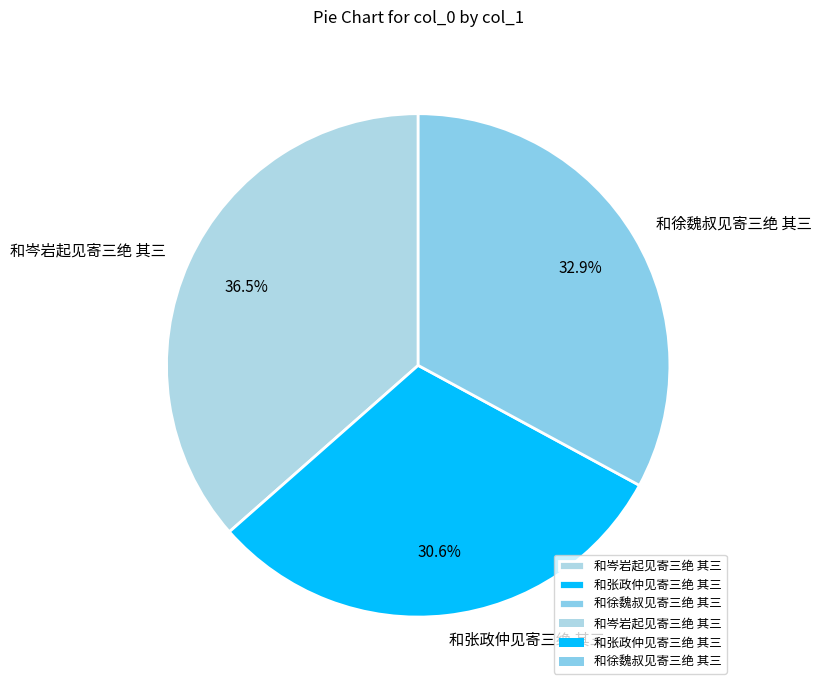

What is the ratio of the value at 和岑岩起见寄三绝 其三 to the value at 和张政仲见寄三绝 其三?

1.2